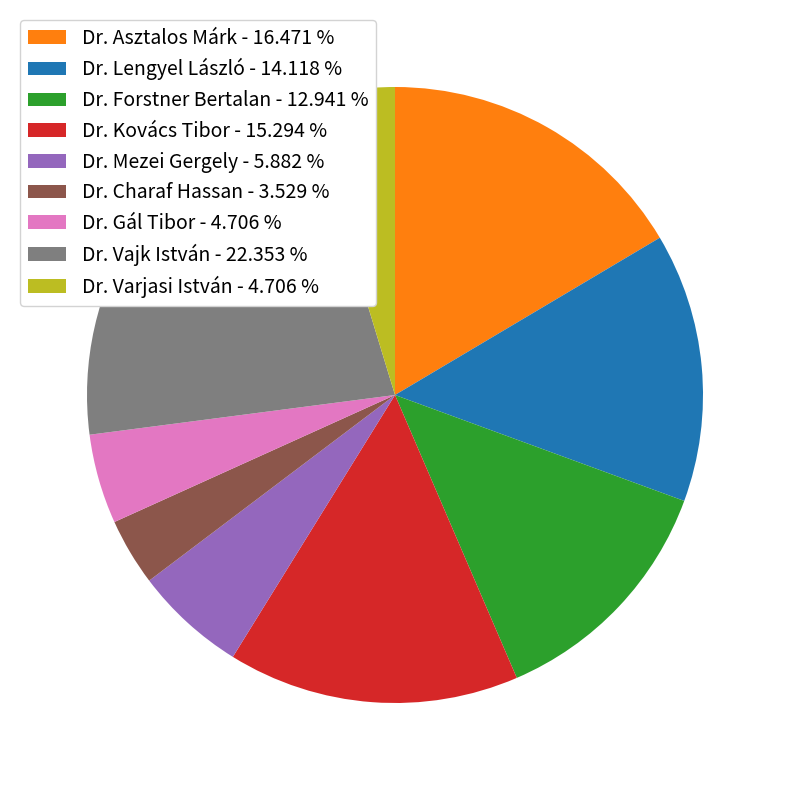

Is Dr. Lengyel László the majority of the pie?

No